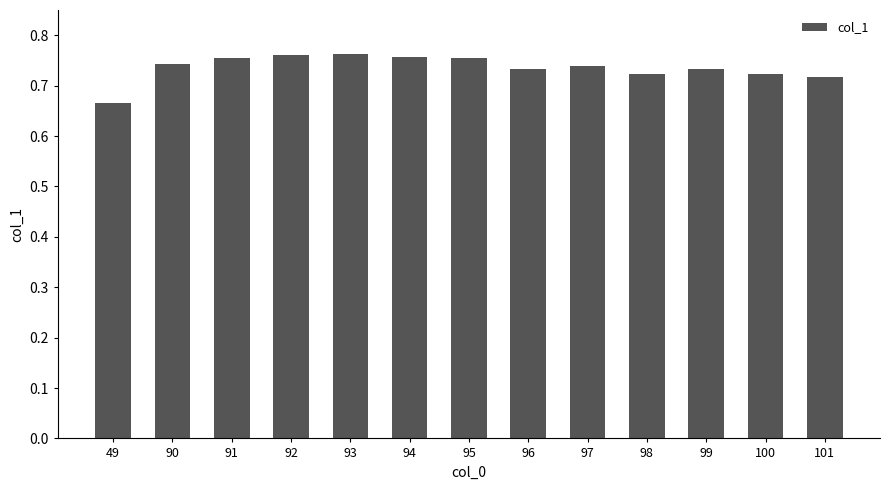

Where is the data nearest to the value 0?

49